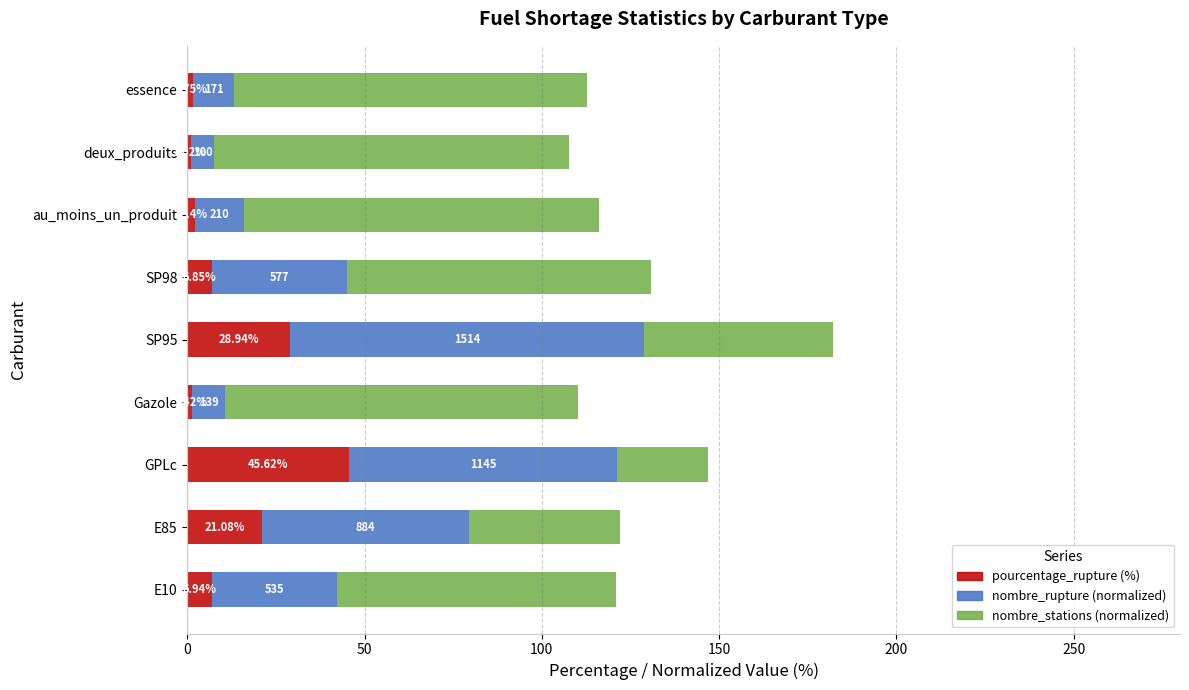

What is the total value across all series at au_moins_un_produit?

116.0